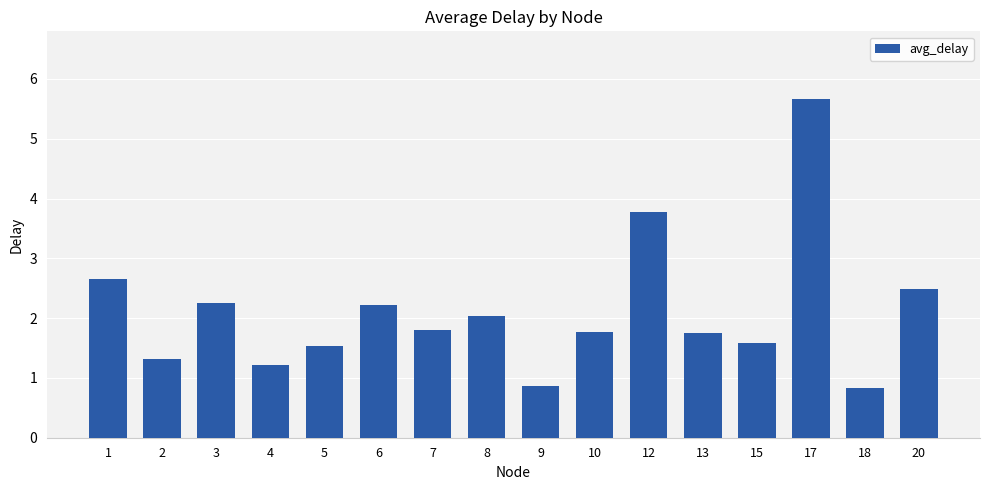

Which category has the highest value across all series?

17